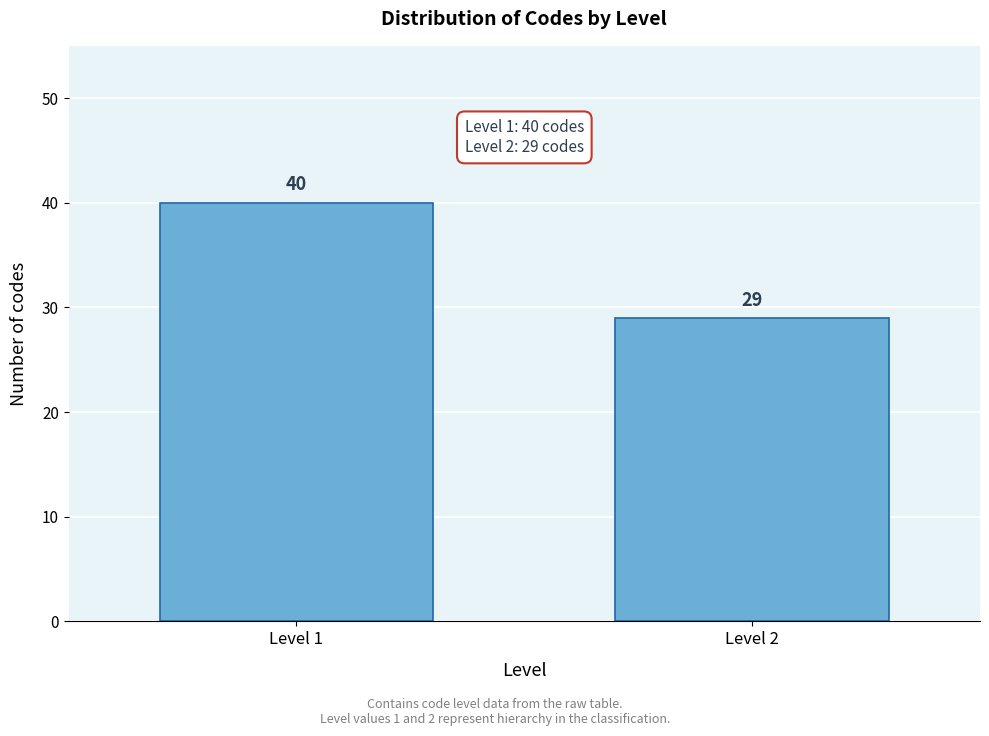

Reading left to right, list all the values displayed in this chart.

40	29